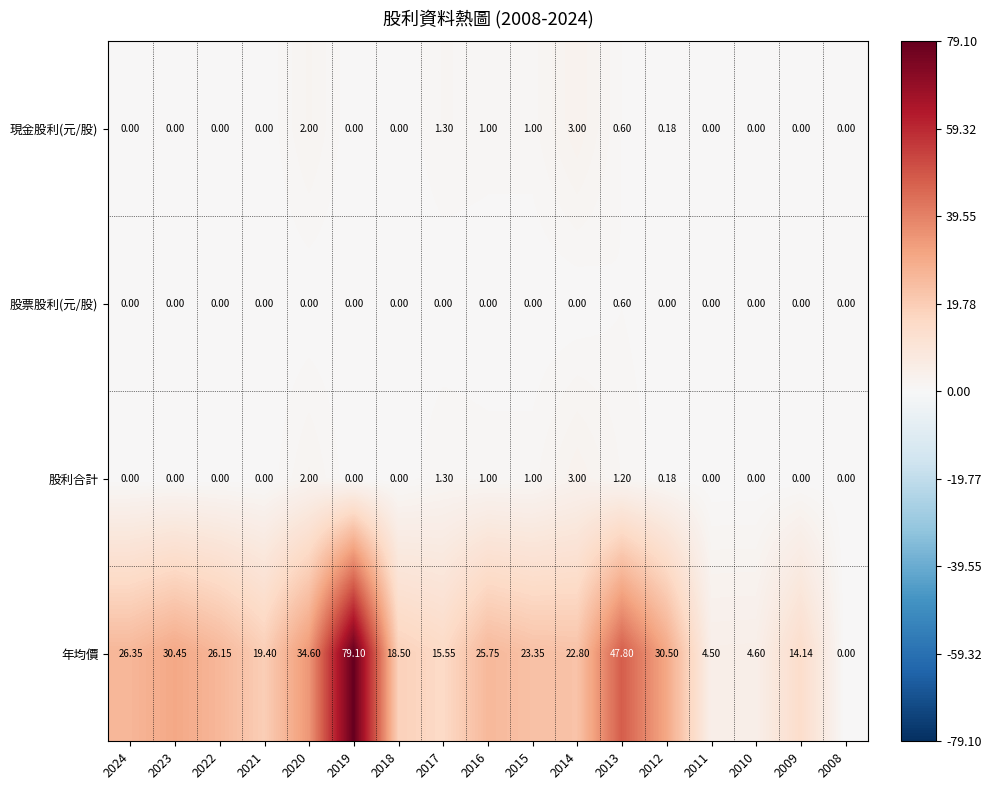

Which series has the largest total across all categories?

年均價